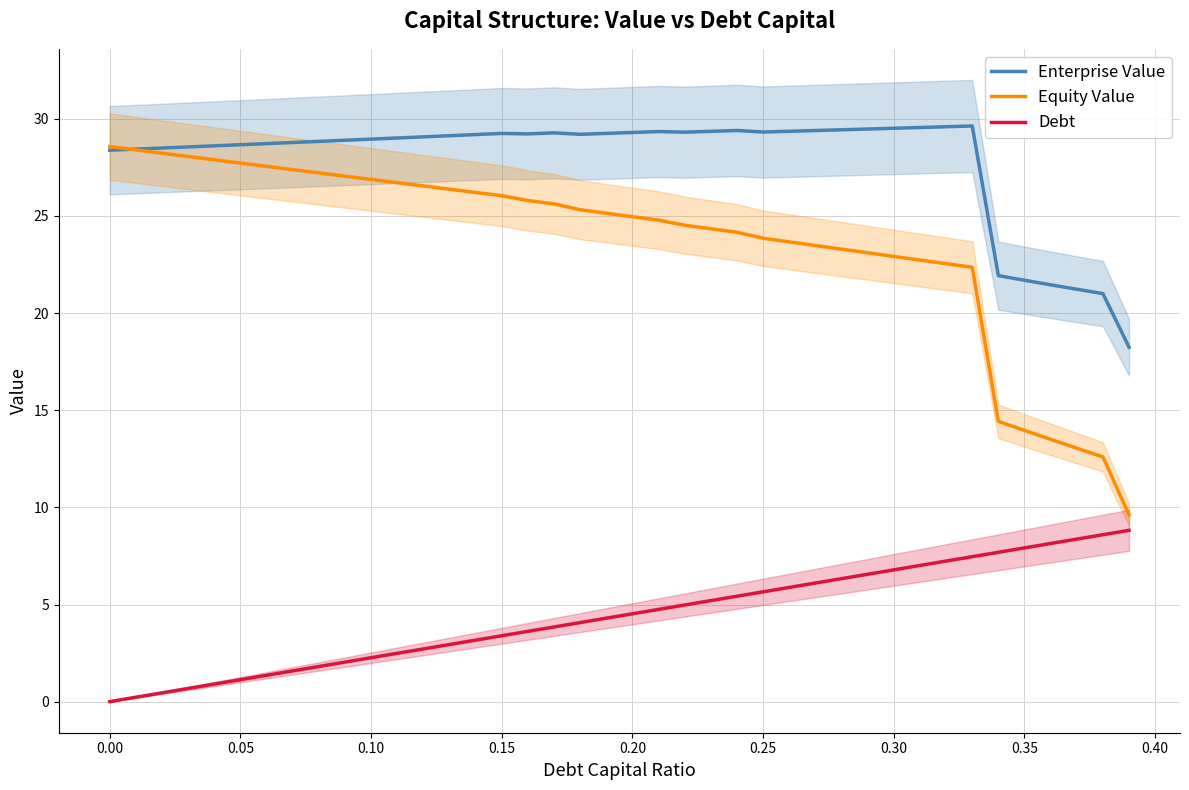

What is the sum of all Equity Value values?

946.6